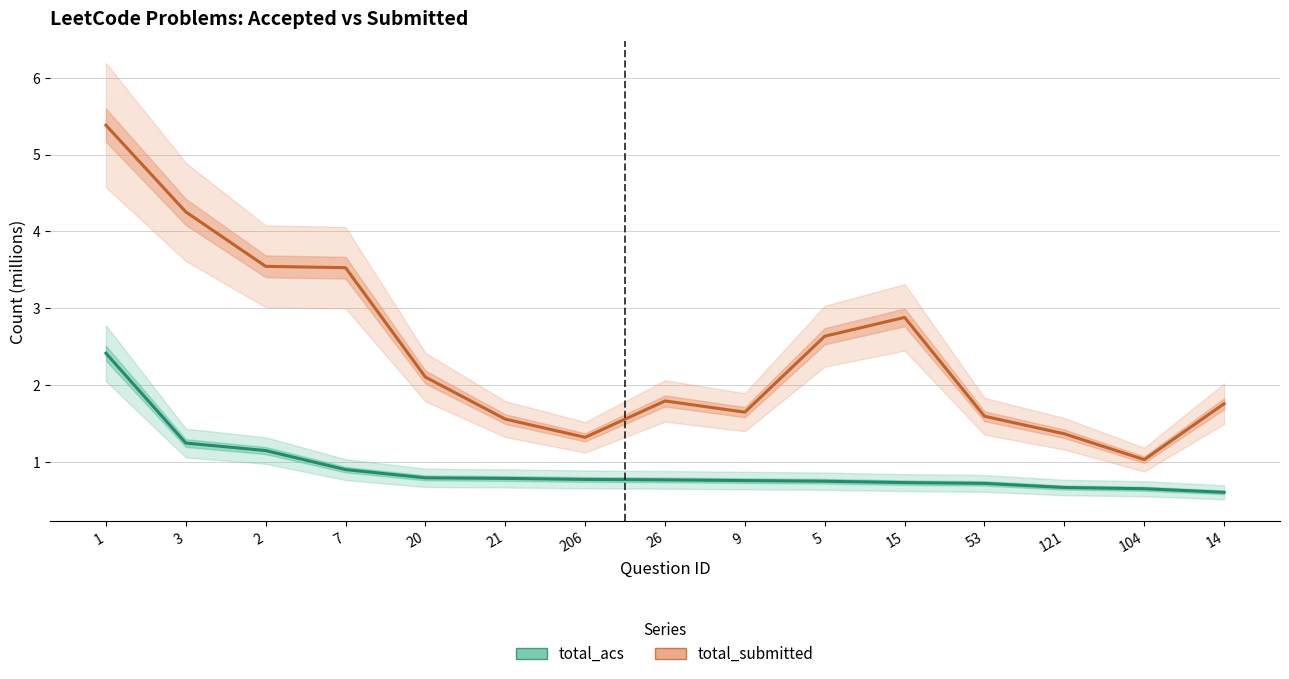

List the series in order of their peak value, lowest first.

total_acs, total_submitted